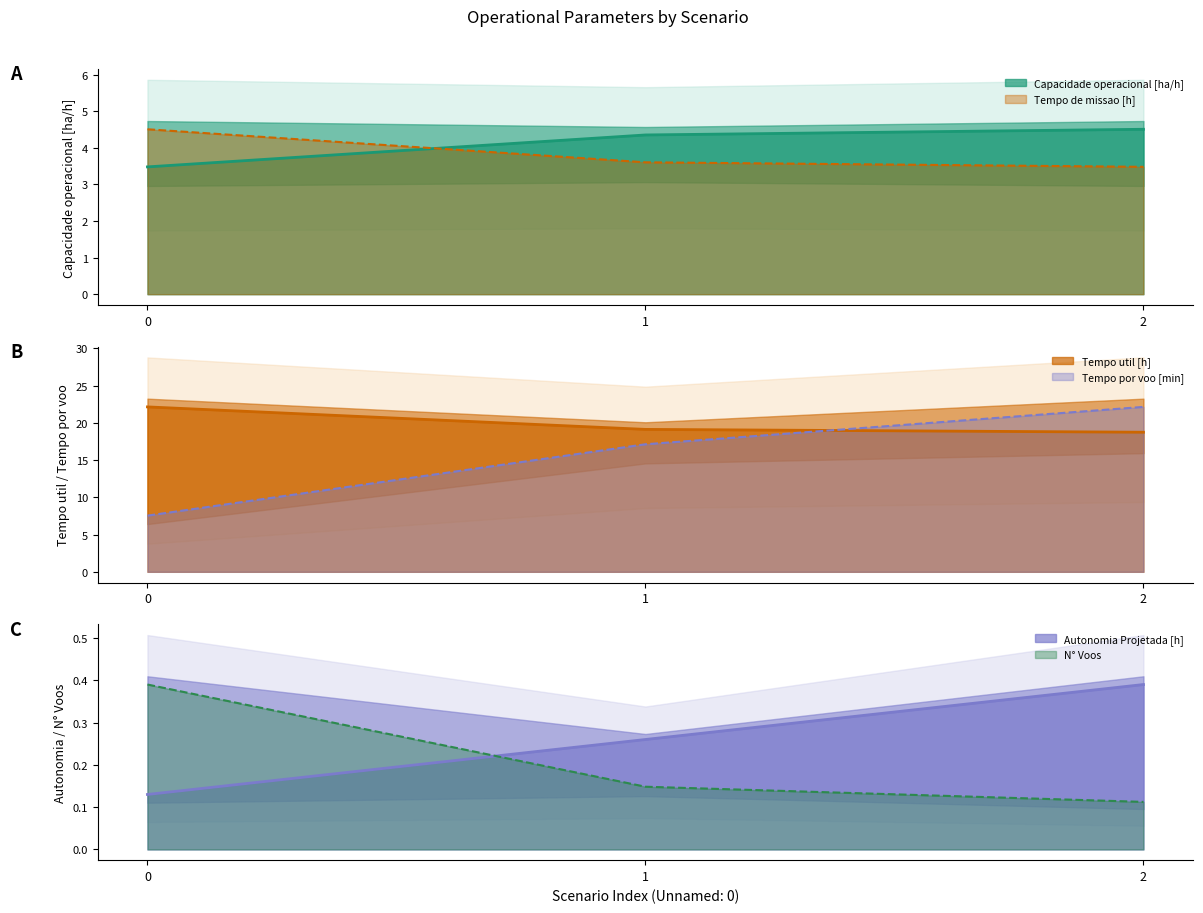

Is it true that Tempo de missao [h] equals 3.5 at 2?

True